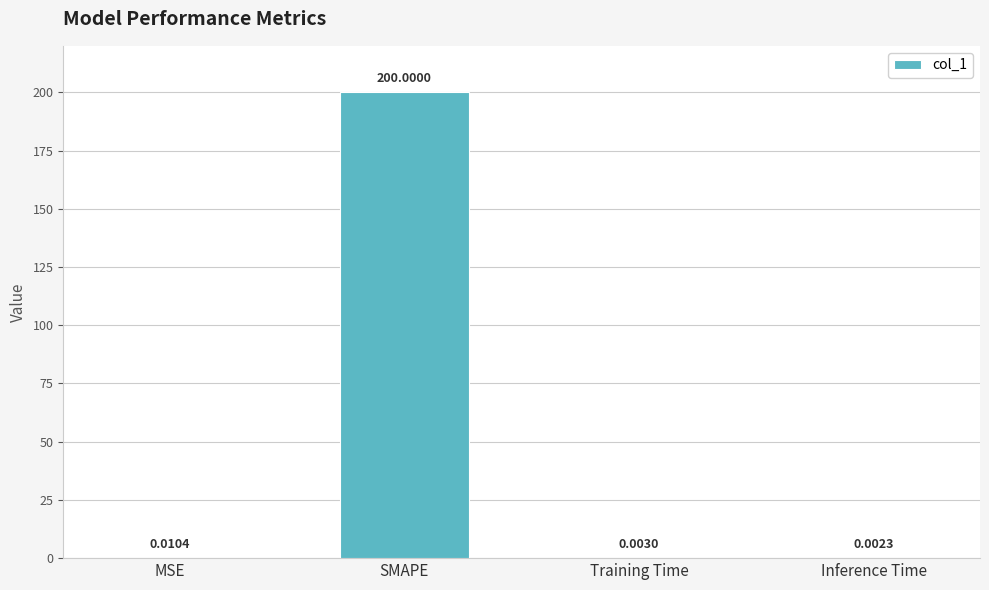

Which label corresponds to the largest value in the chart?

SMAPE